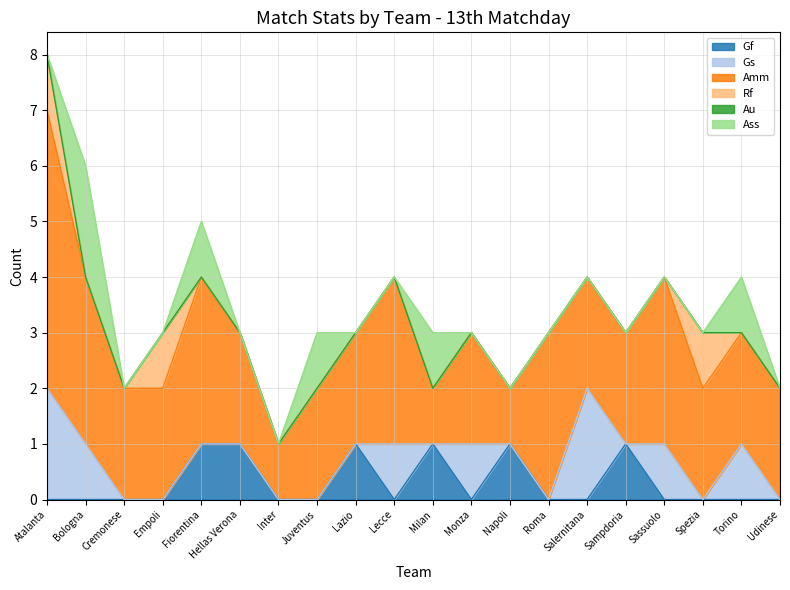

True or false: Ass has more than 1 points higher than both neighbors.

True